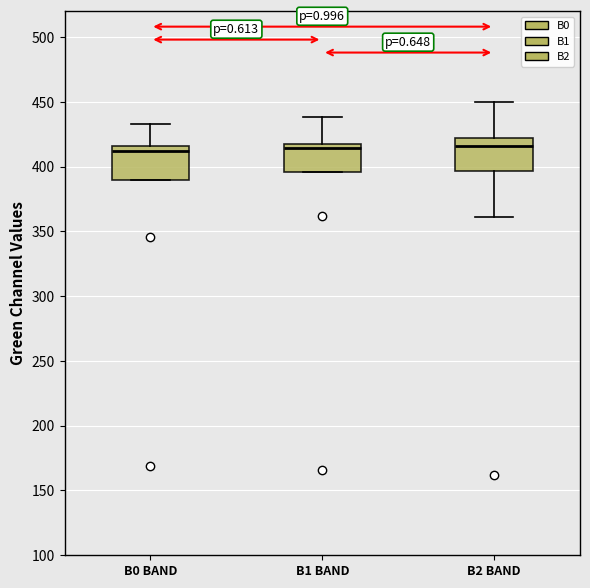

Reading left to right, transcribe this box plot: for each box, give where its median line is, the range the box spans, and where its two whiskers end, as read against the y-axis. The values are not printed on the chart, so give them approximately, as read against the axis.

B0 BAND: median 410, box 390 to 415, whiskers 390 to 435
B1 BAND: median 415, box 395 to 420, whiskers 395 to 440
B2 BAND: median 415, box 395 to 420, whiskers 360 to 450